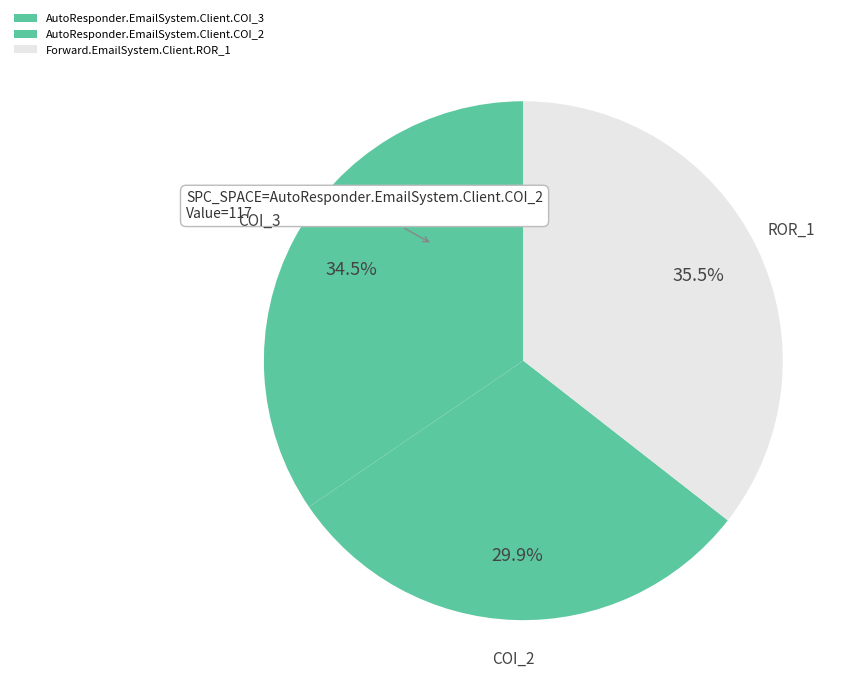

How many segments does this pie chart have?

3